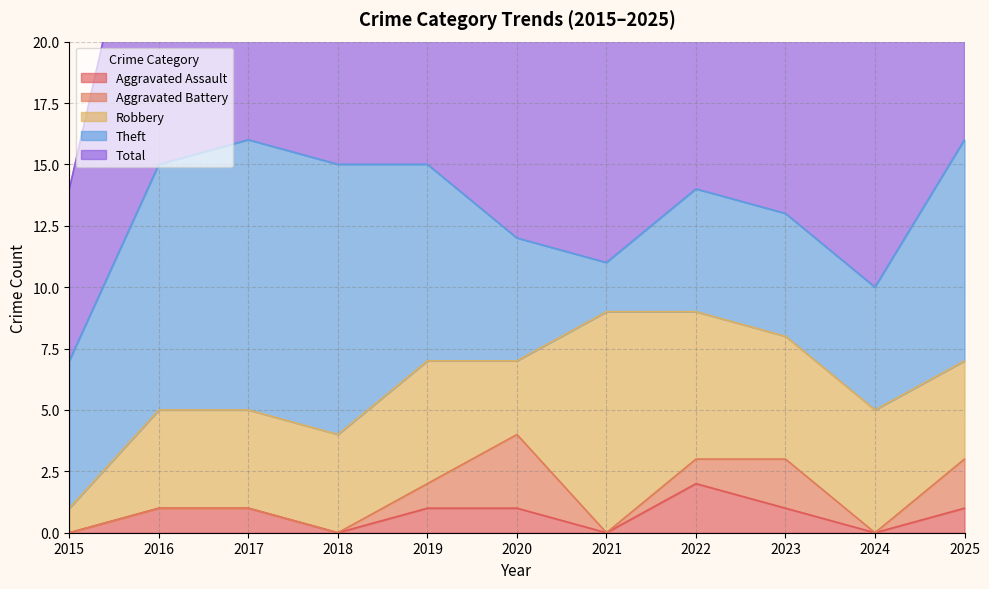

The Aggravated Assault series shows 2 at 2022. True or false?

True